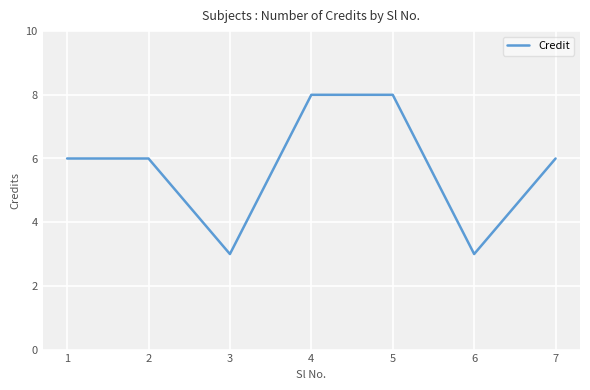

The chart shows a value of 1 at 3. True or false?

False